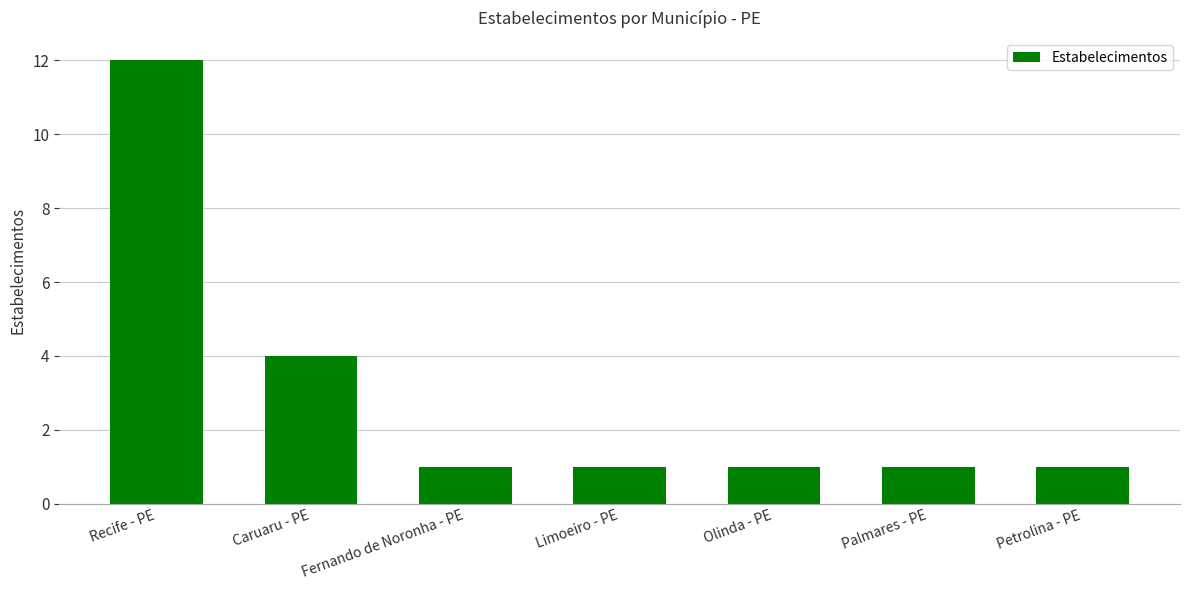

What is the change in value from Caruaru - PE to Palmares - PE?

-3